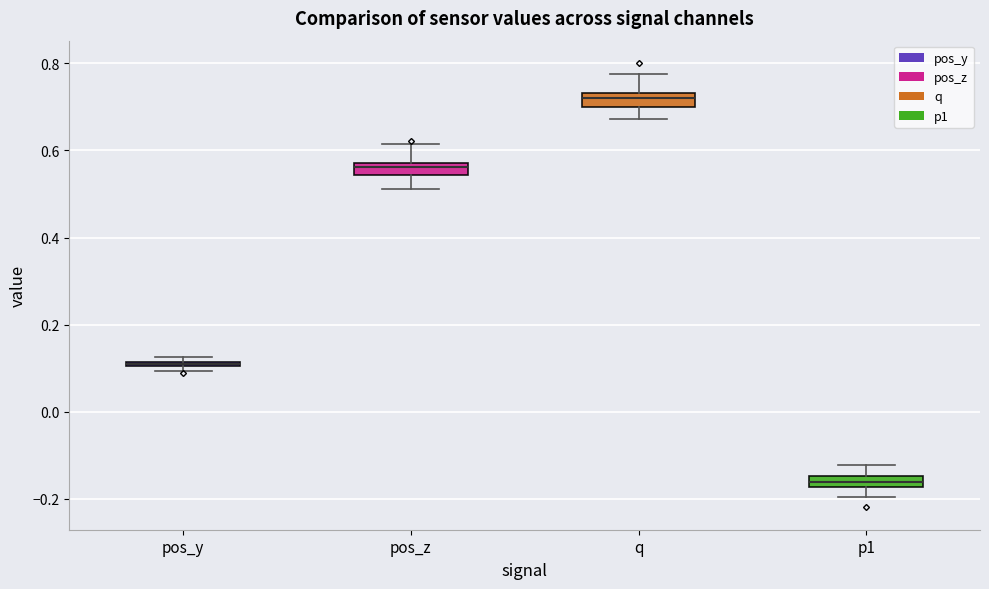

Where does the median line of the box for p1 sit on the y-axis? The values are not printed on the chart, so give them approximately, as read against the axis.

-0.16